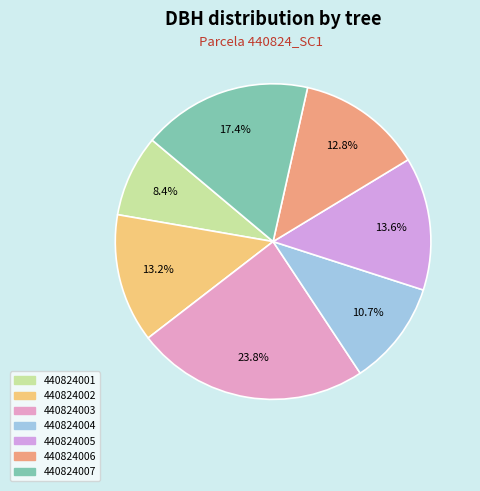

The 440824002 slice represents 1% of the pie. True or false?

False